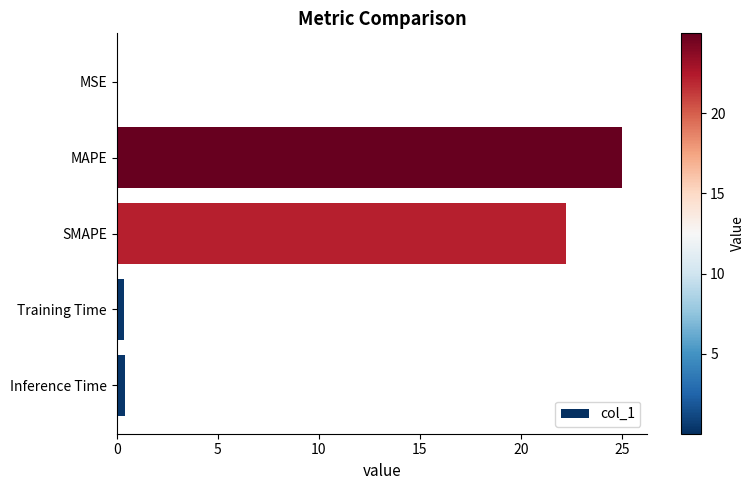

True or false: the data shows 0.0 at MSE.

True